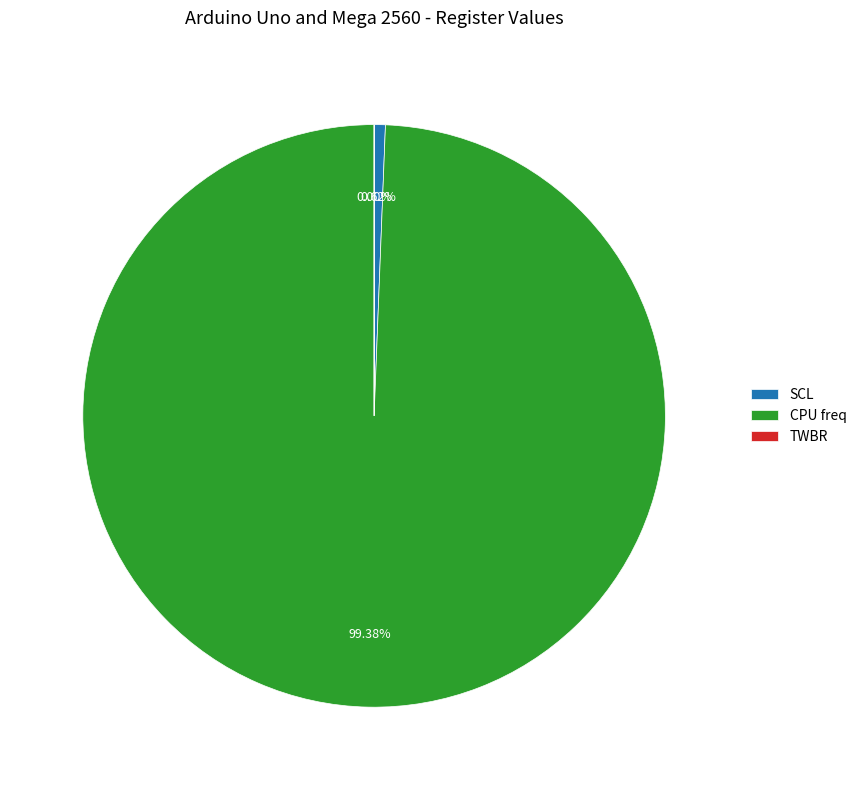

Which category has the biggest portion of the pie?

CPU freq